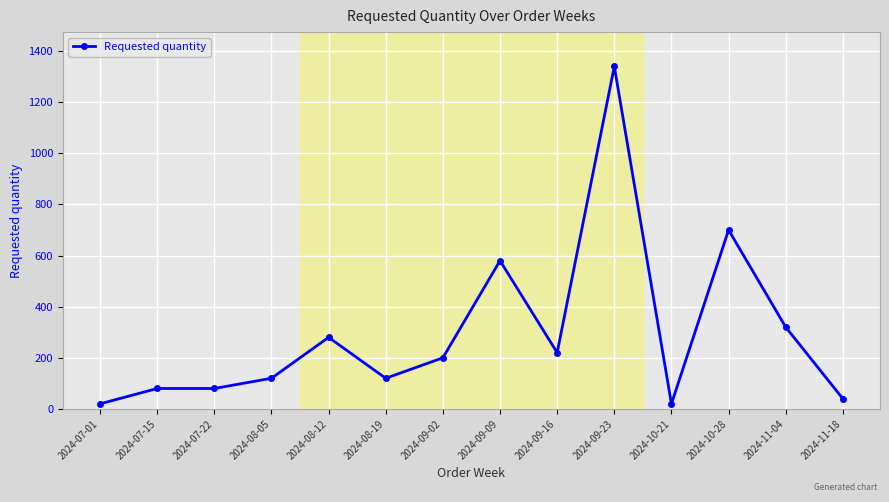

How many data points are less than 200?

7